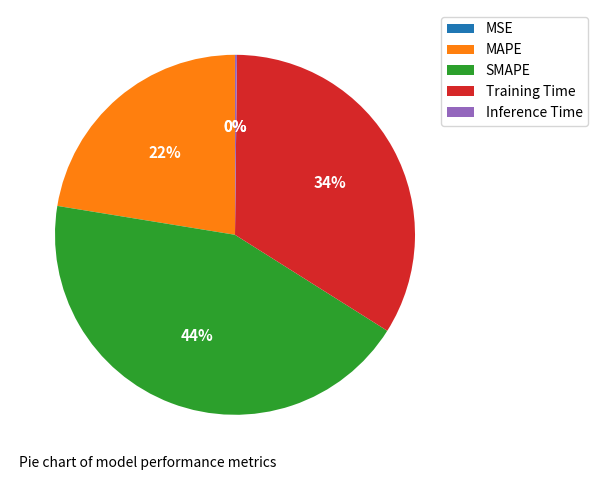

To the nearest percent, what is the combined percentage of SMAPE and MAPE?

66%